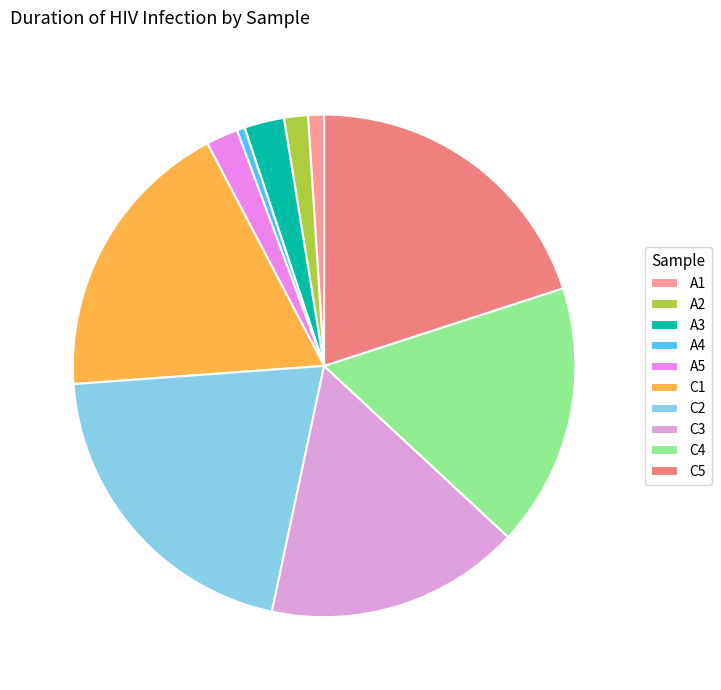

Which slice is the smallest?

A4